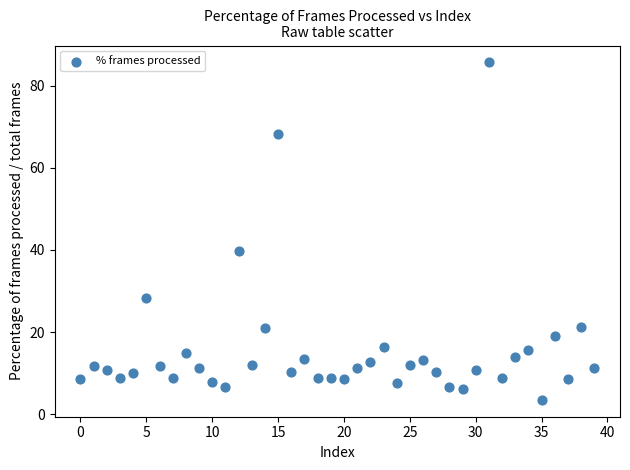

What is the range of Y values (max minus min)?

82.1